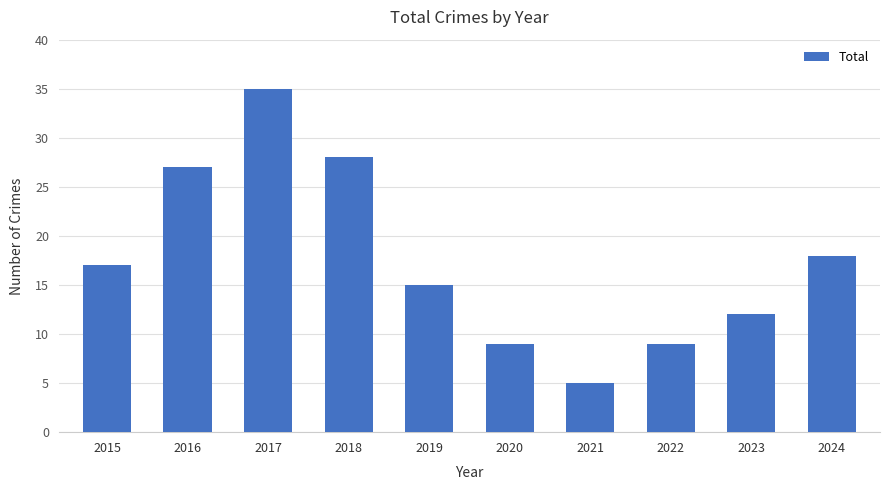

At which label is the value closest to 20?

2024